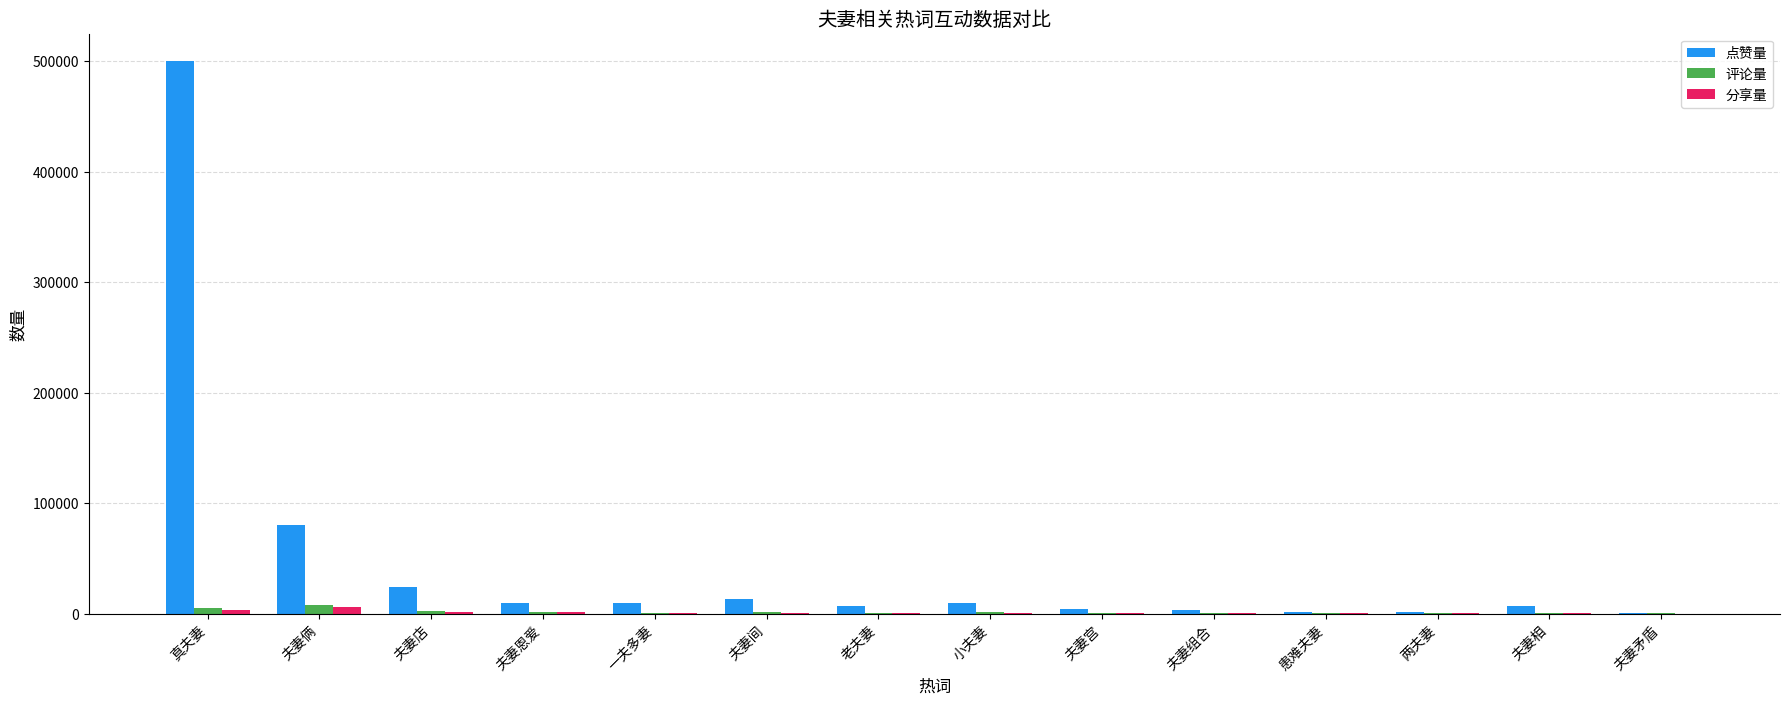

What is the greatest value displayed?

500000